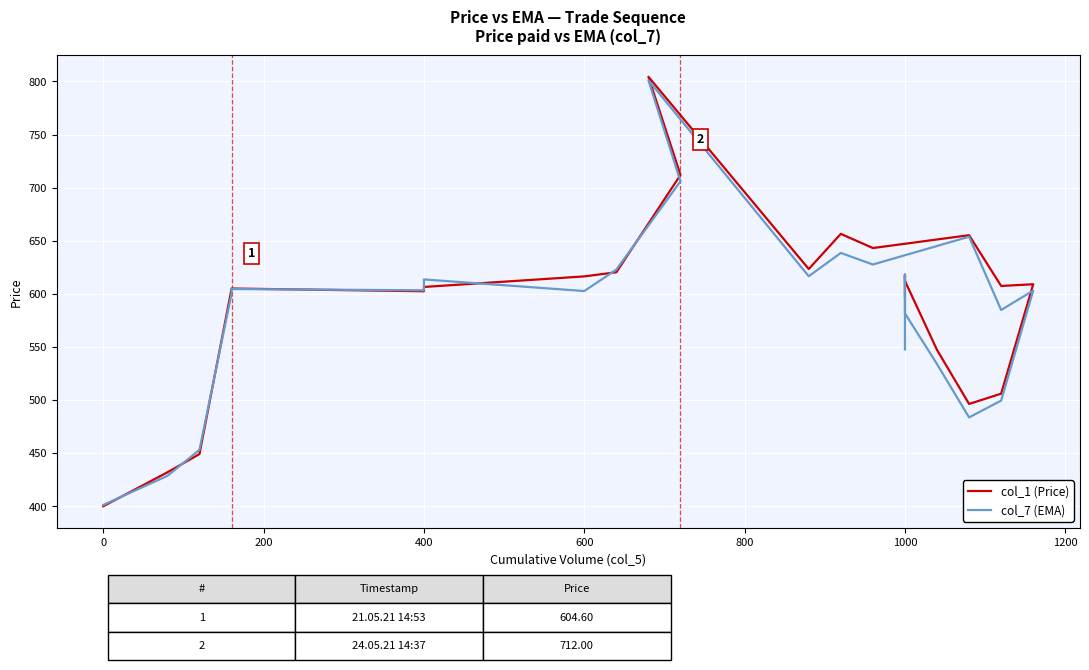

How many distinct data groups are displayed?

2